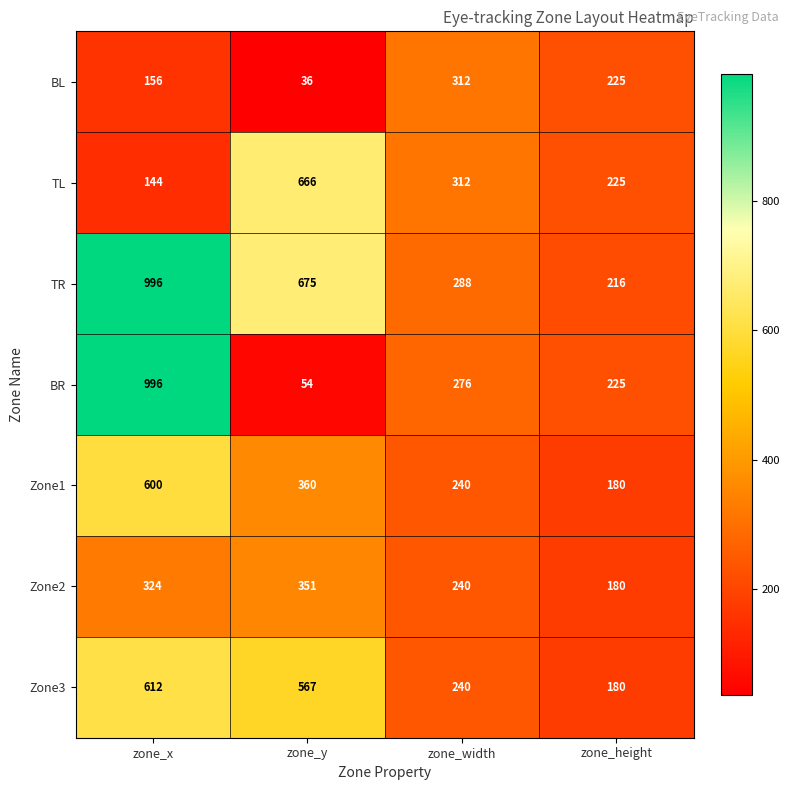

At which label is BL closest to 174?

zone_x